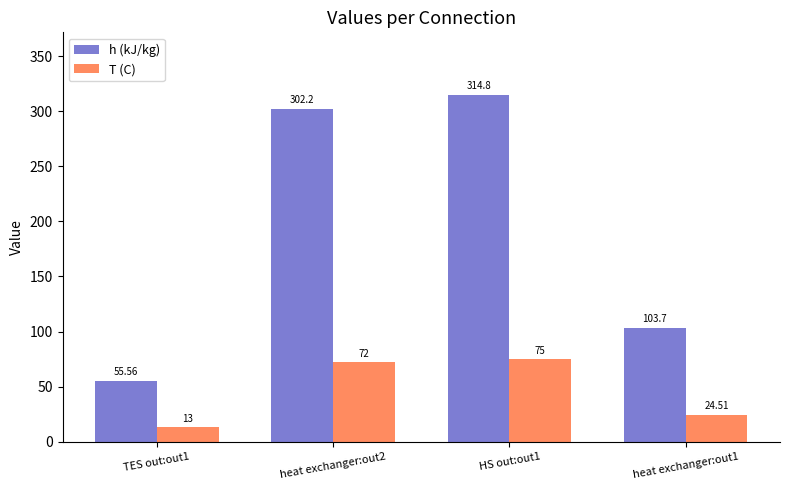

How many distinct data groups are displayed?

2